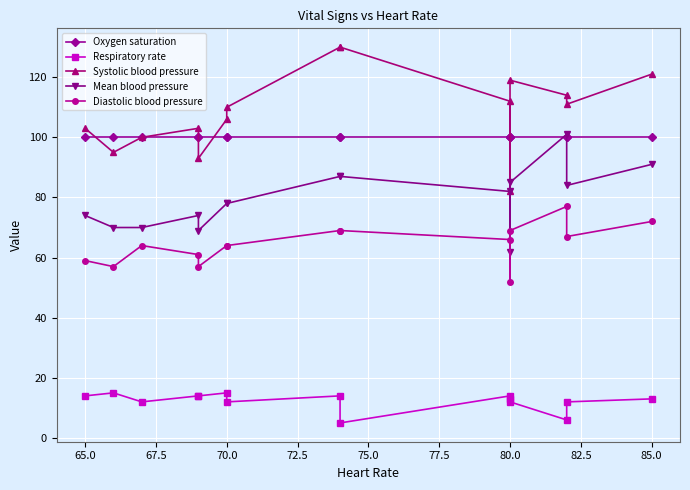

True or false: Systolic blood pressure and Mean blood pressure cross at least once.

False